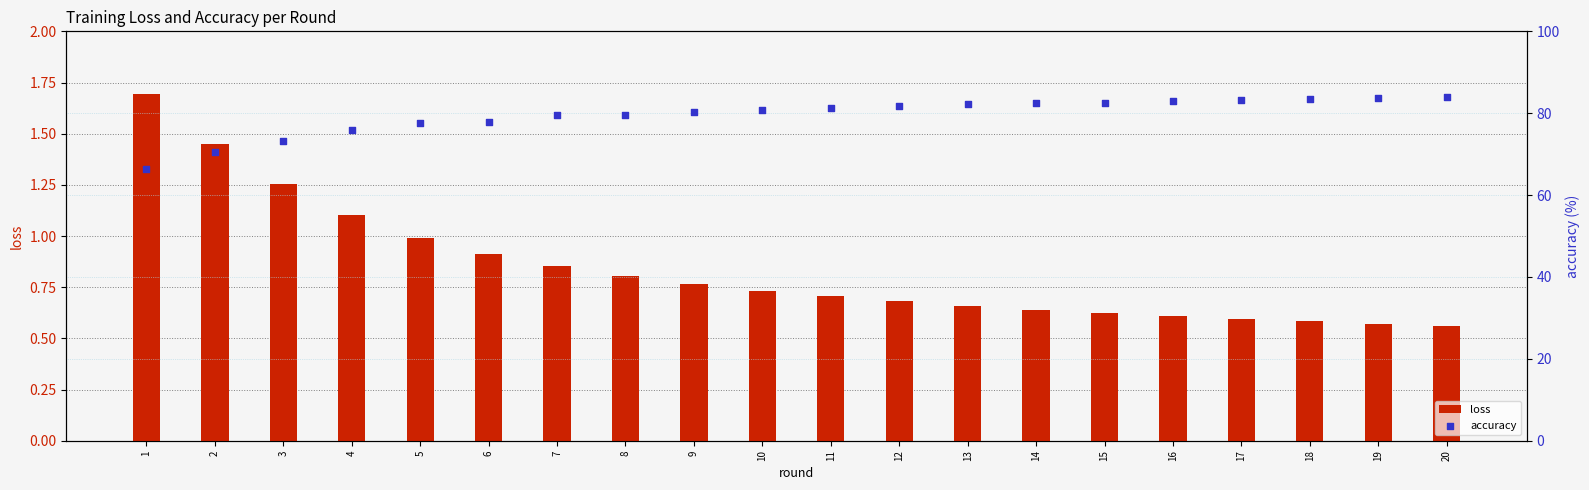

Is the value of accuracy at 14 greater than the value of loss at 11?

Yes